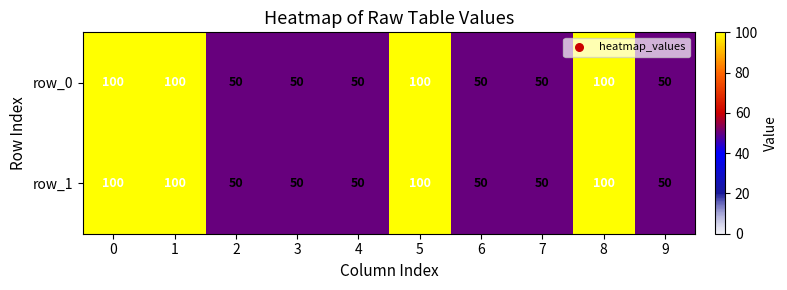

What is the sum of the row_1 values at 0 and 2?

150